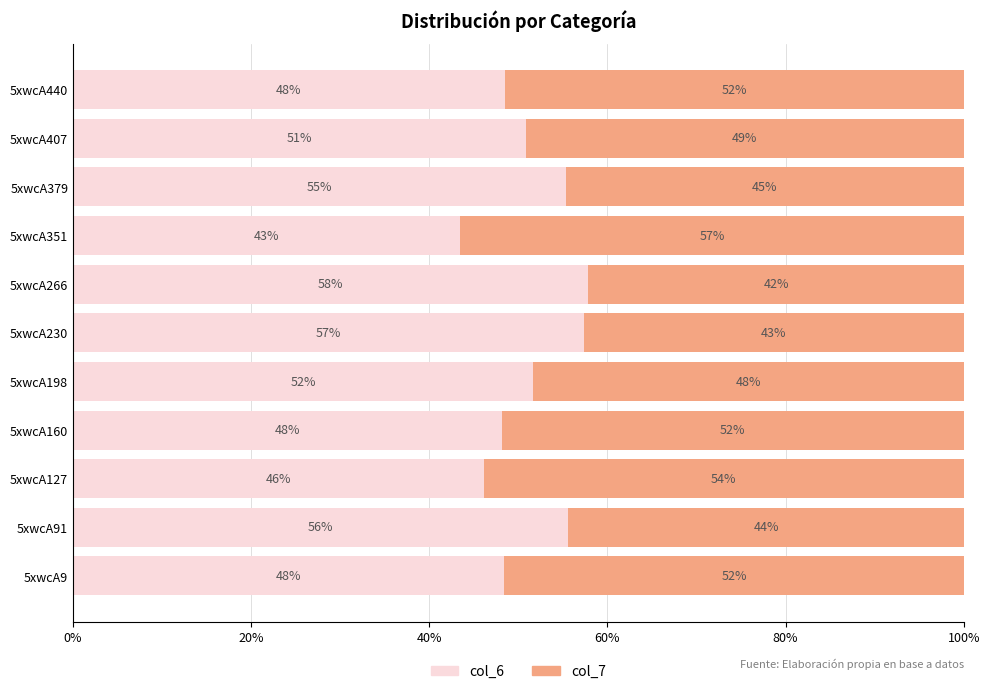

Where is col_6 nearest to the value 50?

5xwcA407